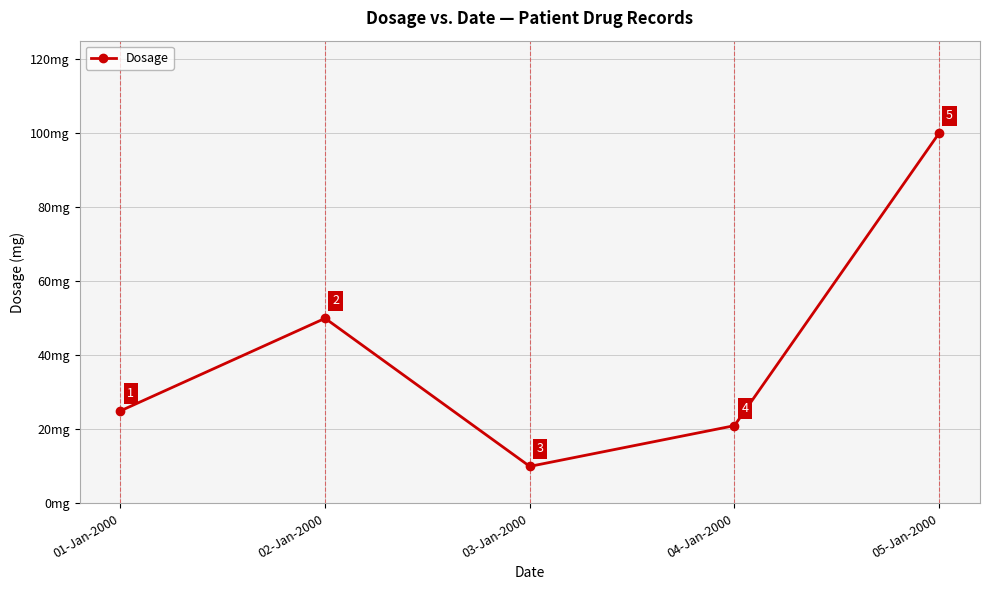

True or false: the data shows 50 at 02-Jan-2000.

True